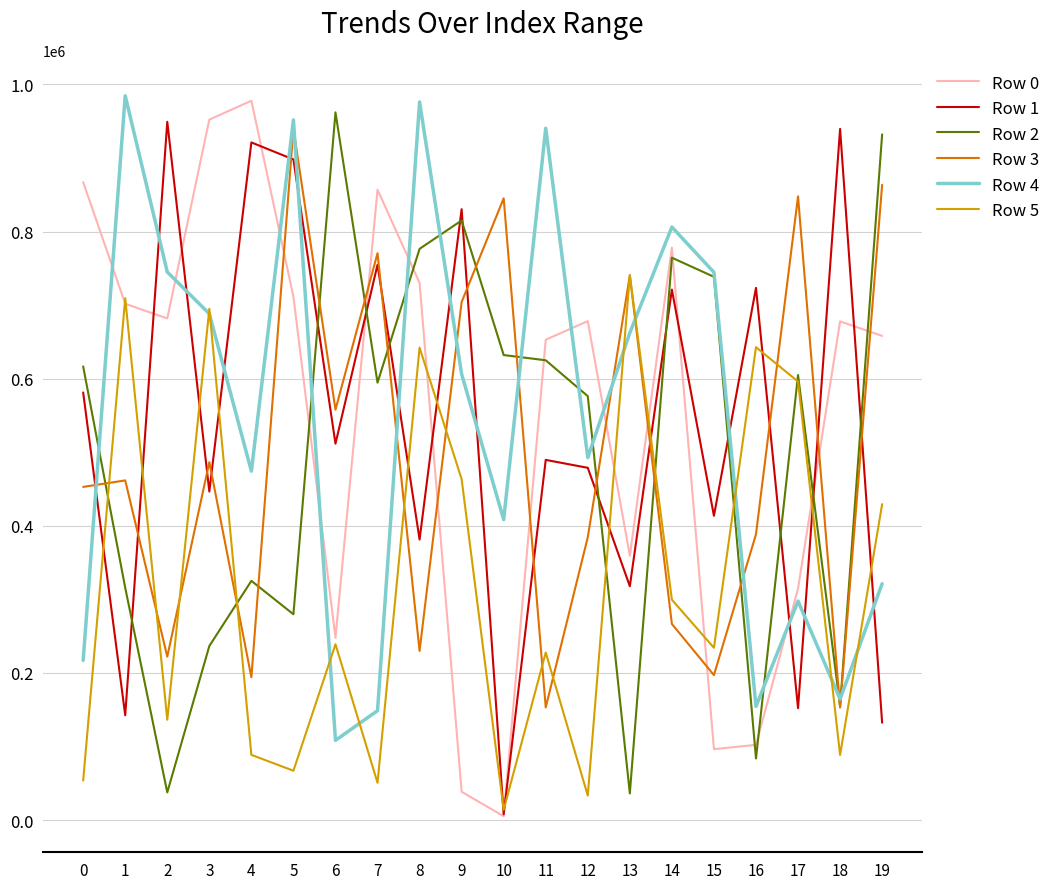

What is the sum of all Row 3 values?

9859387